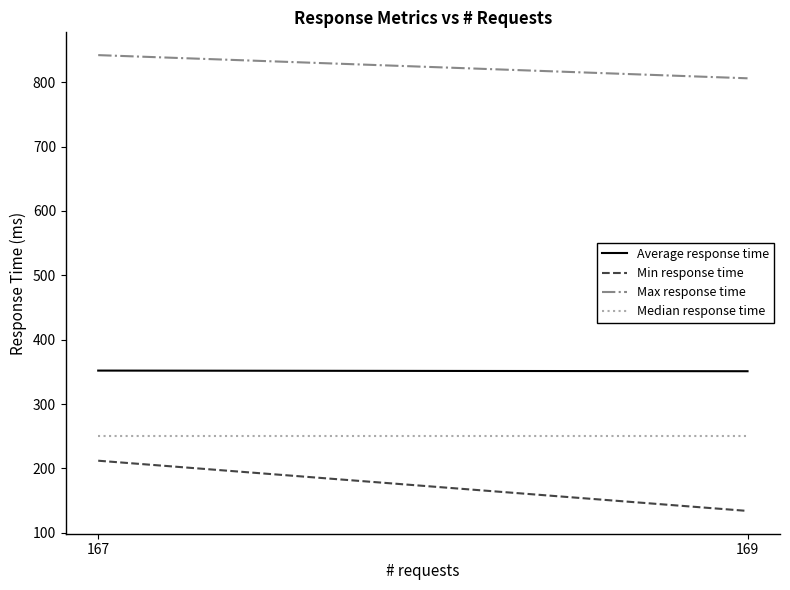

Is this an area chart (filled region under the line)?

No